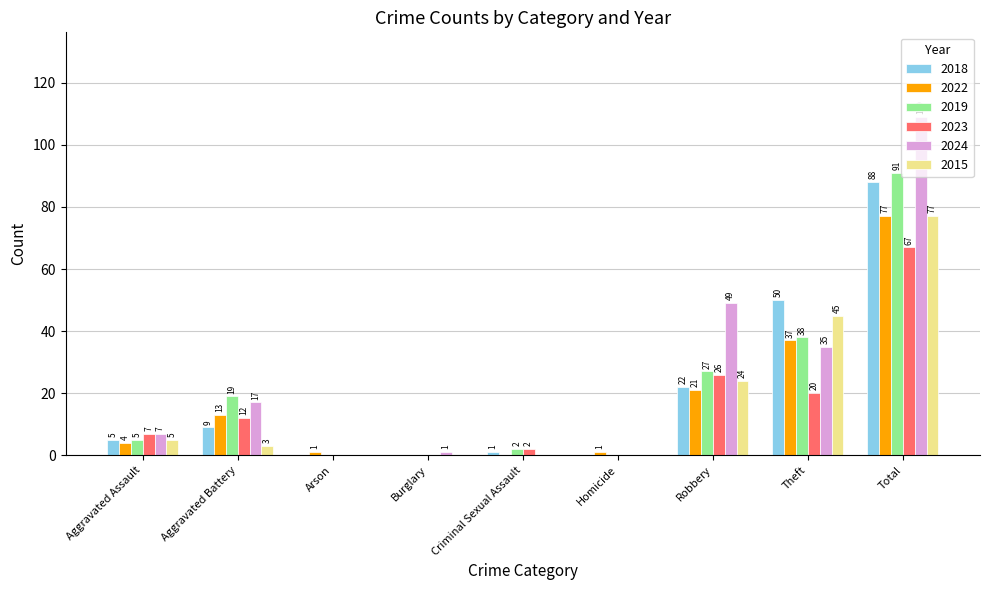

The 2023 series shows 33 at Burglary. True or false?

False